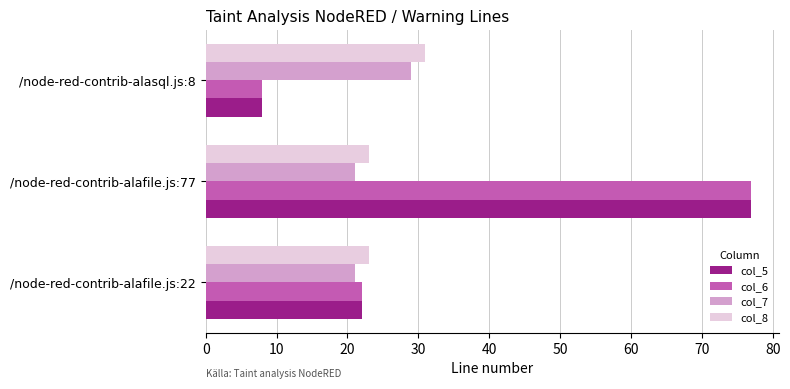

What is the average value of the col_7 series?

24